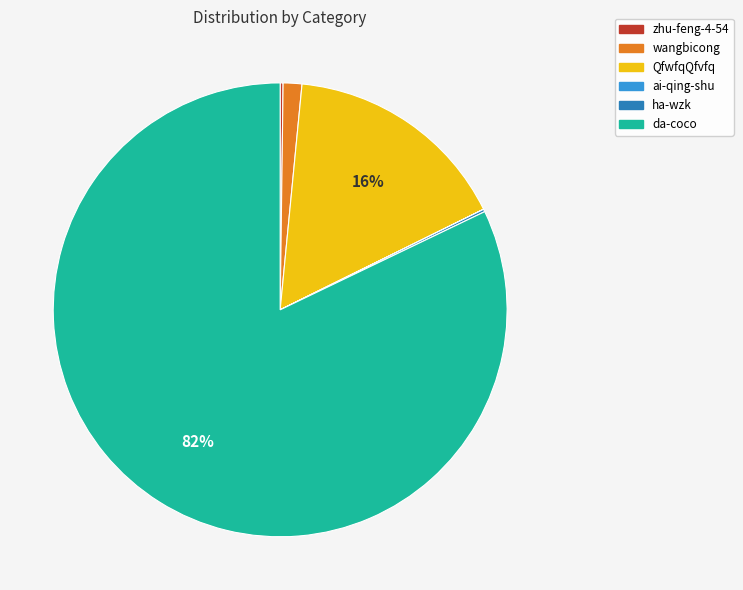

Is it true that QfwfqQfvfq is 16% of the pie?

True